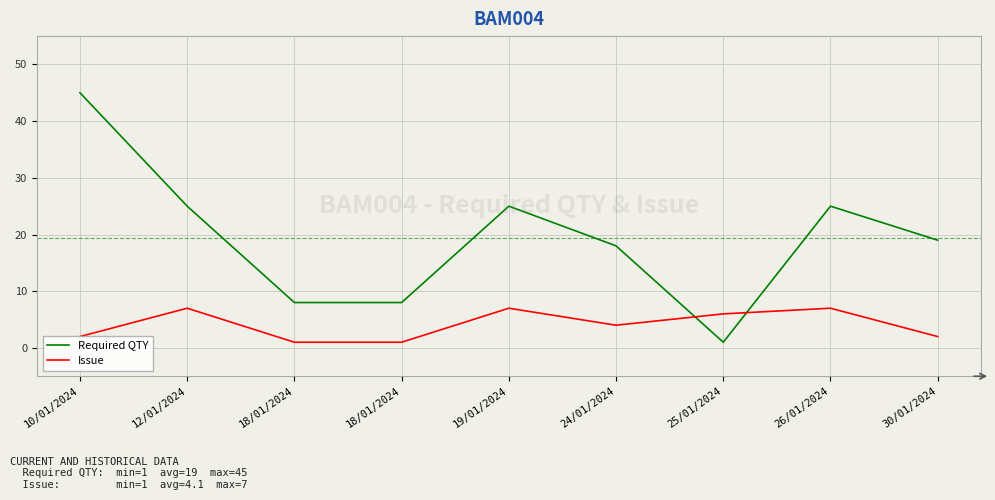

How many lines are shown in the chart?

2